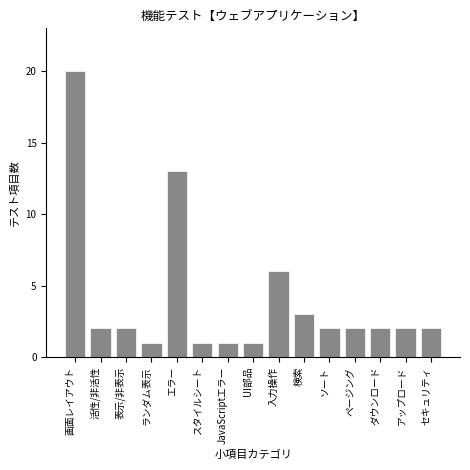

Reading left to right, extract all data points from this chart.

画面レイアウト=20	活性/非活性=2	表示/非表示=2	ランダム表示=1	エラー=13	スタイルシート=1	JavaScriptエラー=1	UI部品=1	入力操作=6	検索=3	ソート=2	ページング=2	ダウンロード=2	アップロード=2	セキュリティ=2